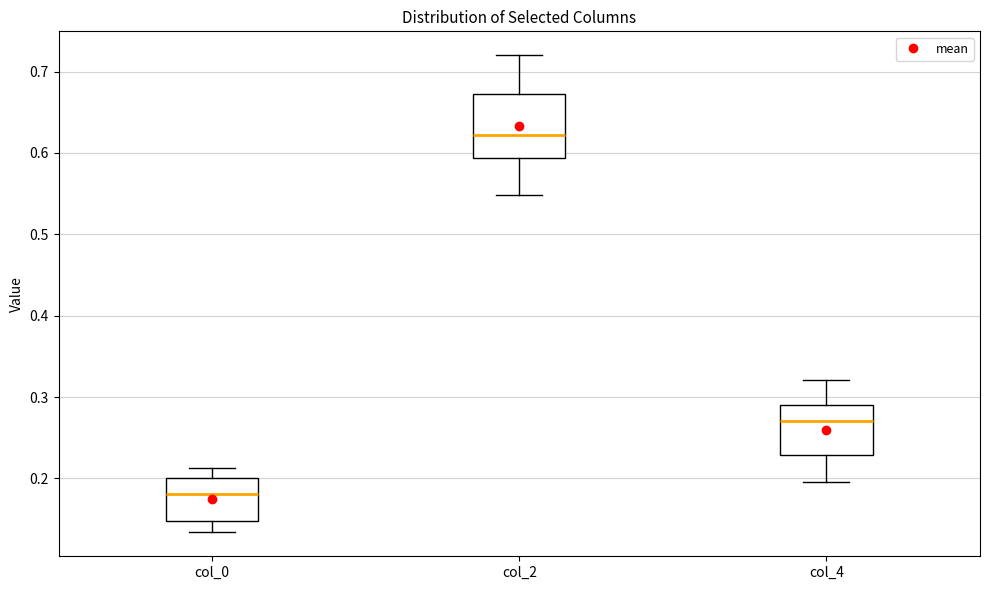

Where does the median line of the box for col_4 sit on the y-axis? The values are not printed on the chart, so give them approximately, as read against the axis.

0.27